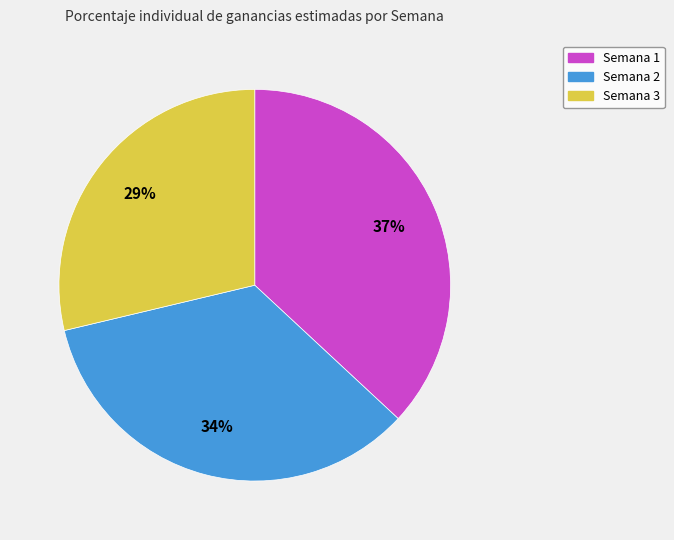

Which has a higher value, Semana 2 or Semana 1?

Semana 1